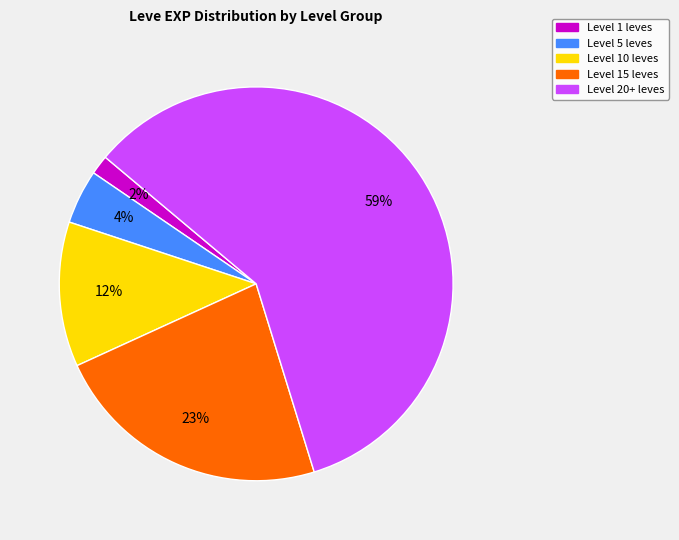

To the nearest percent, what is the average slice percentage?

20%